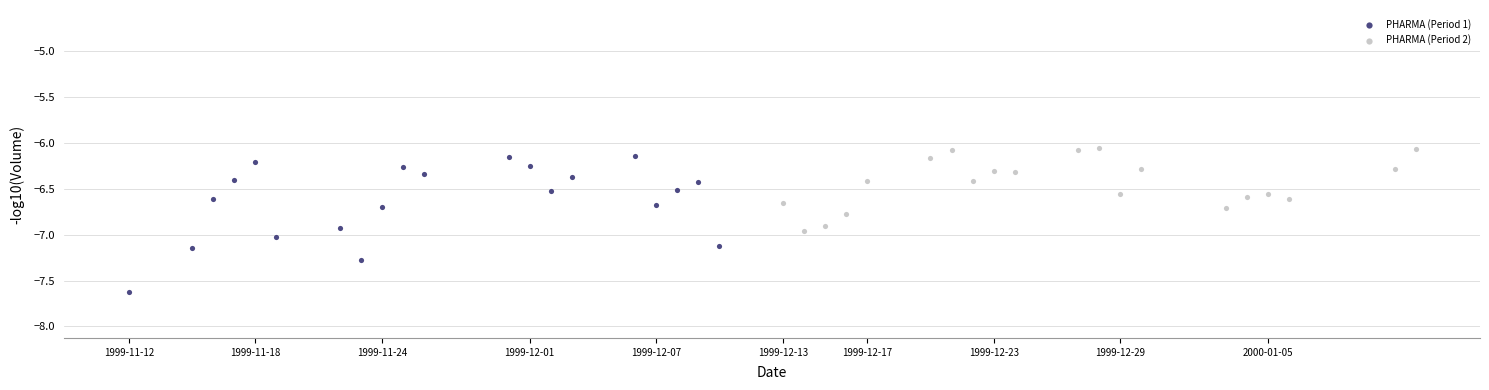

Which series has the largest Y range (max minus min)?

PHARMA (Period 1)